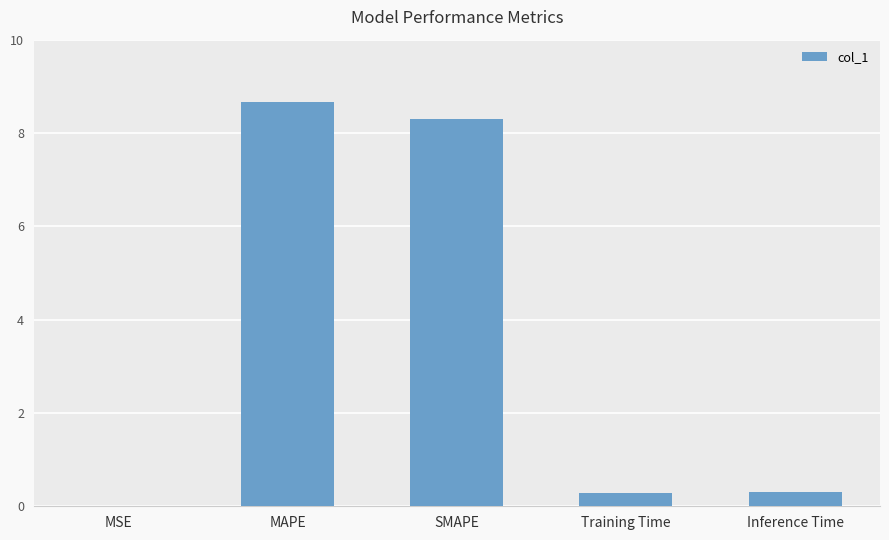

Is it true that the value at Inference Time is 0.3?

True